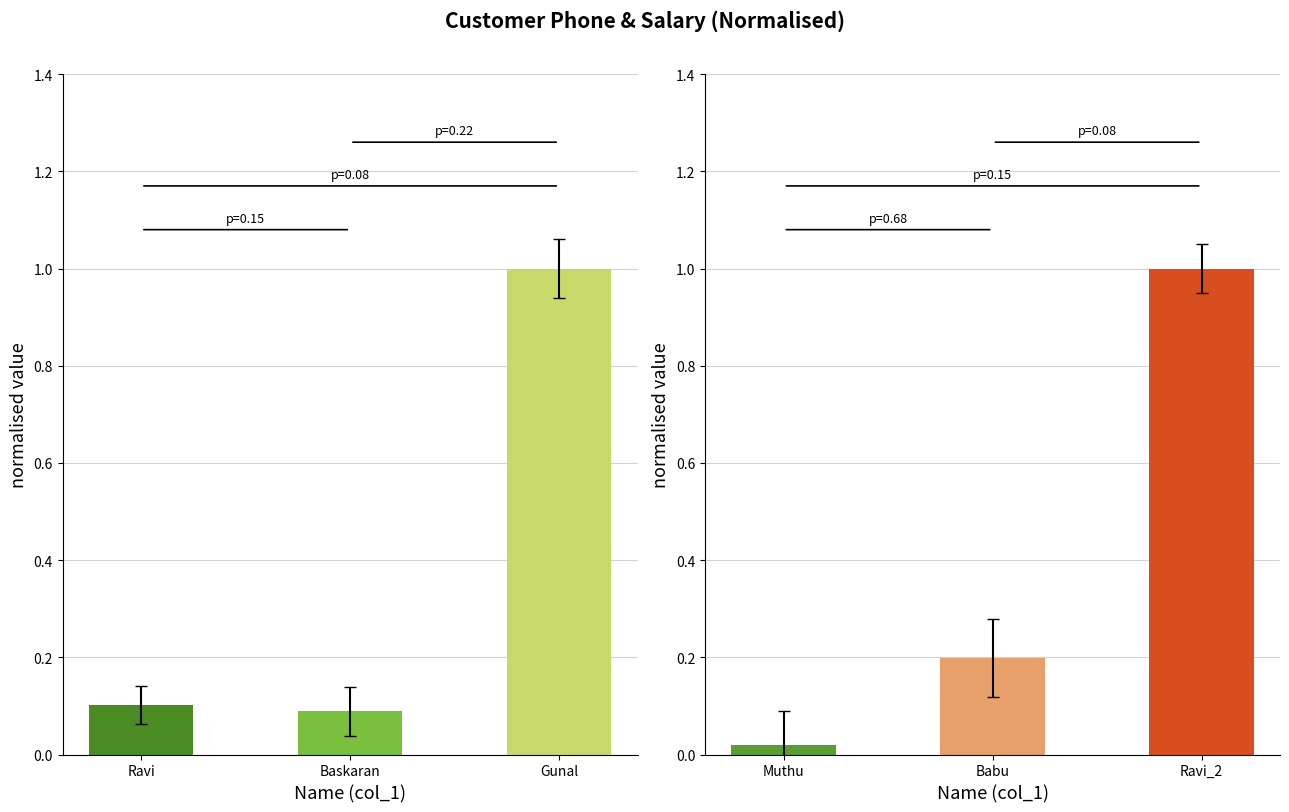

Are the bars horizontal?

No